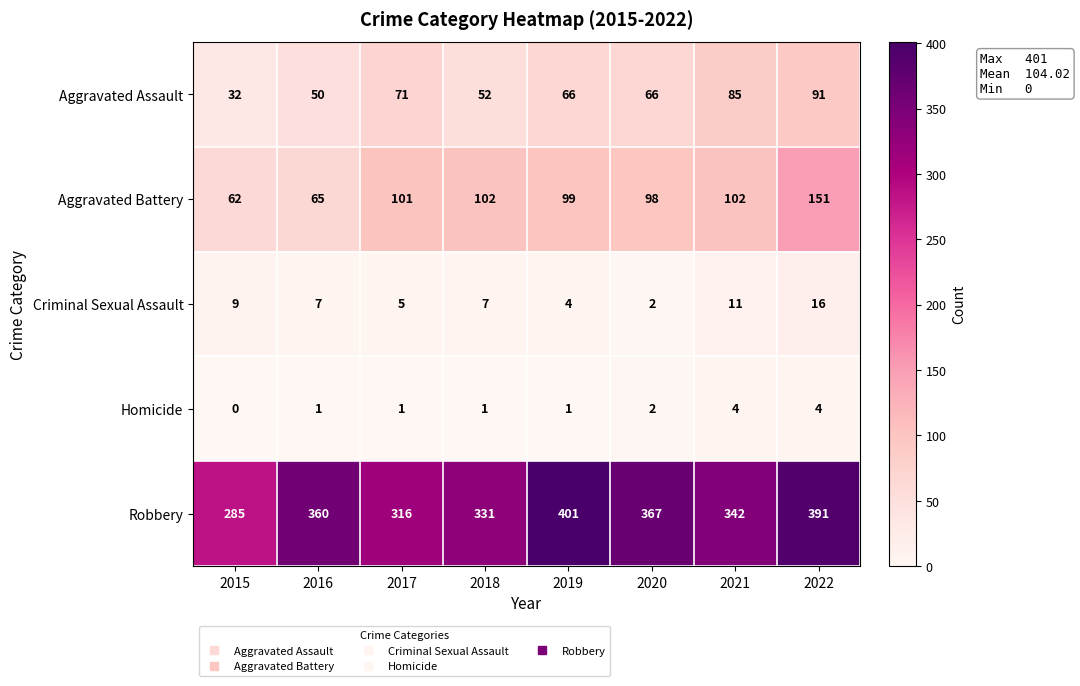

At how many categories does at least one series exceed 278?

8